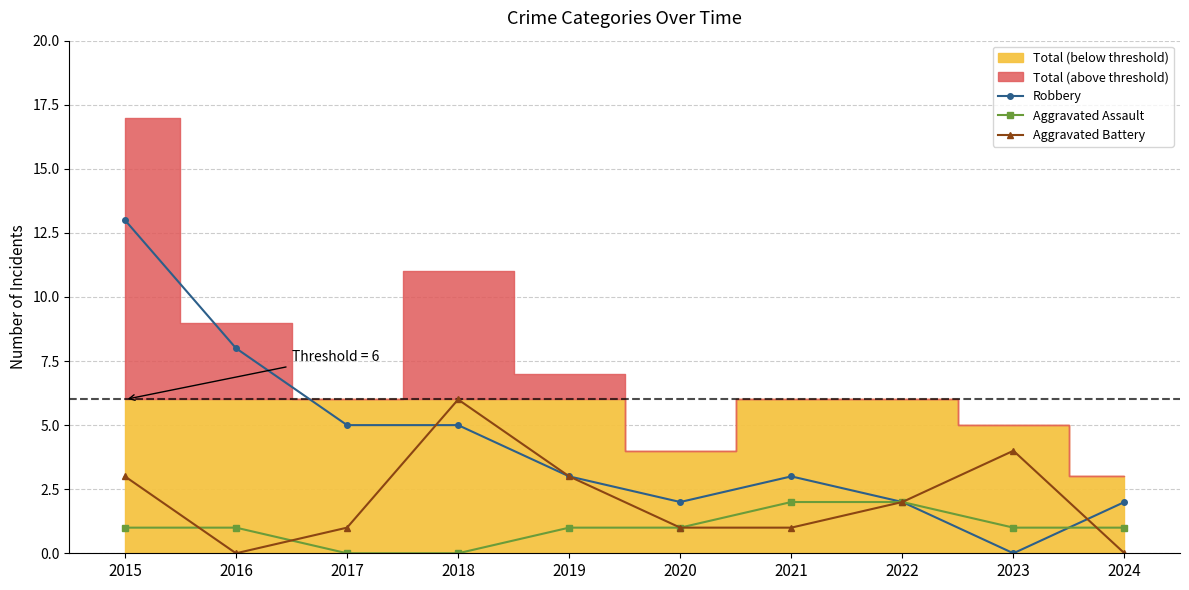

What is the value of the Aggravated Battery point at the 7th from the left?

1